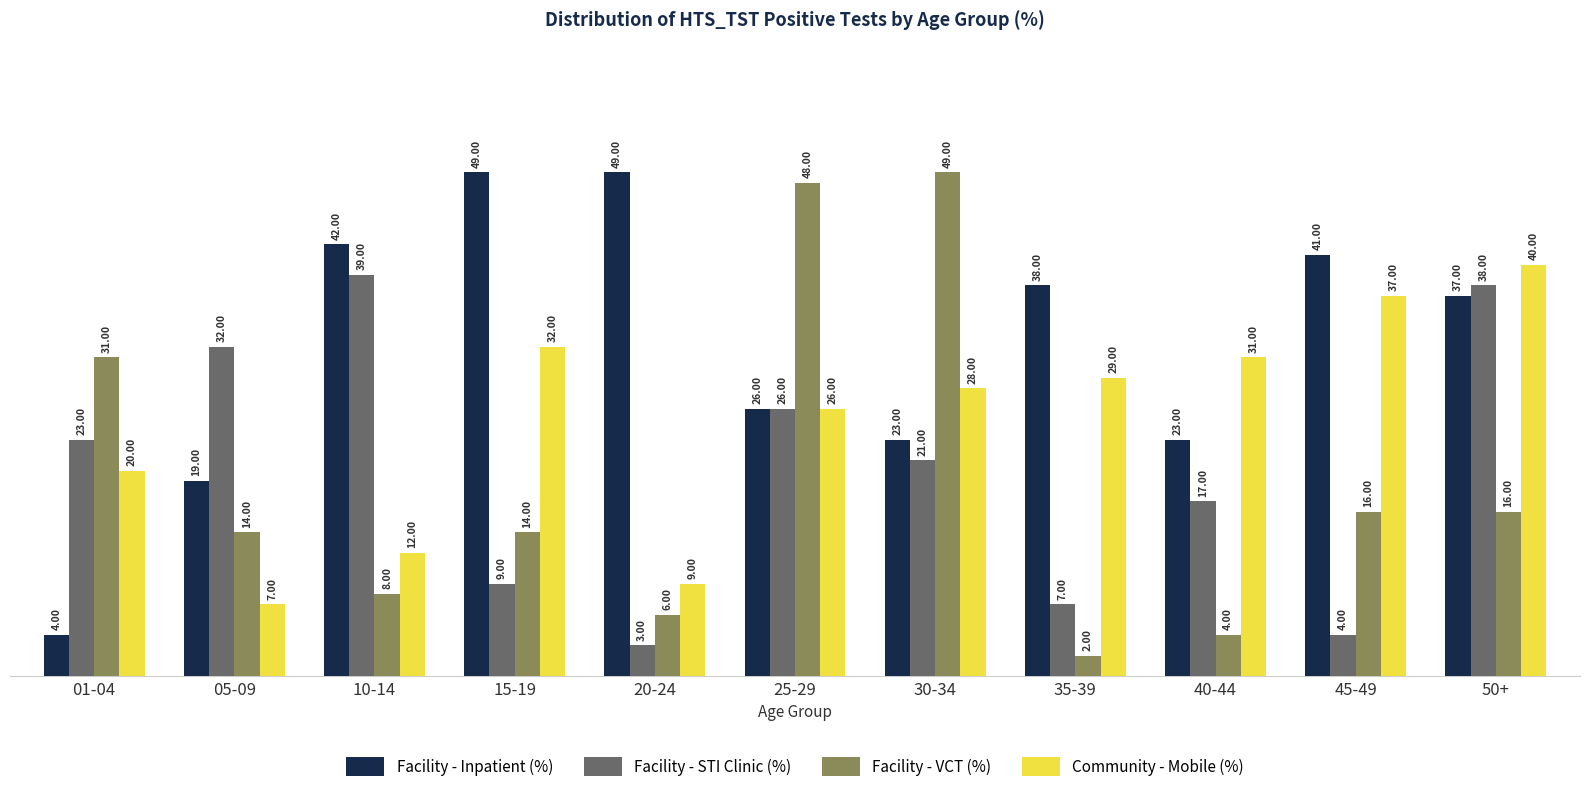

What is the difference between the maximum and second lowest values in the Community - Mobile (%) series?

31